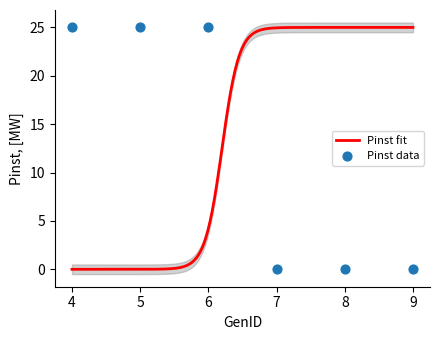

Between 7 and 8, which is larger?

7